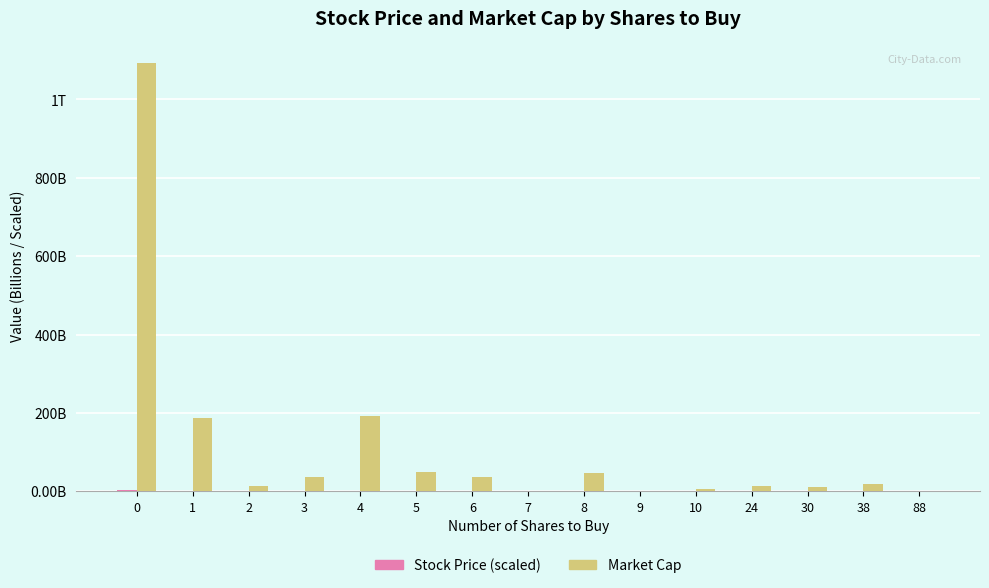

What is the difference between the Market Cap values at 30 and 24?

3.6